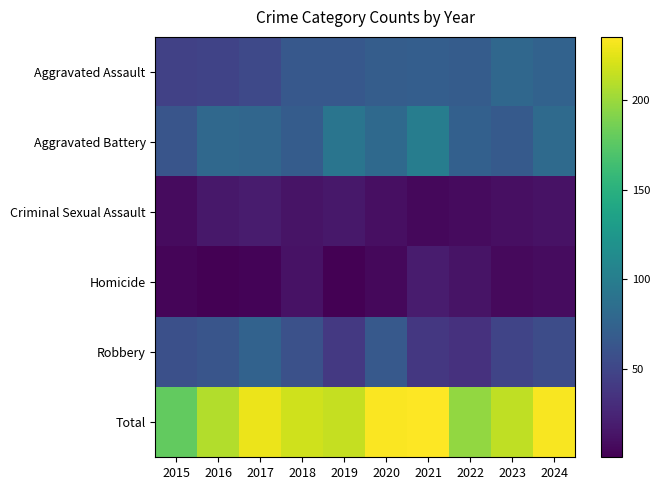

Count the number of data series in this chart.

6